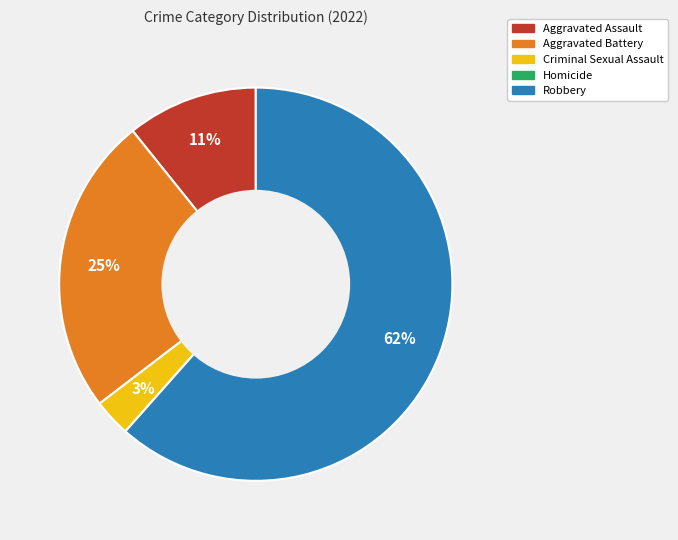

To the nearest percent, what is the combined percentage of Criminal Sexual Assault and Aggravated Battery?

28%